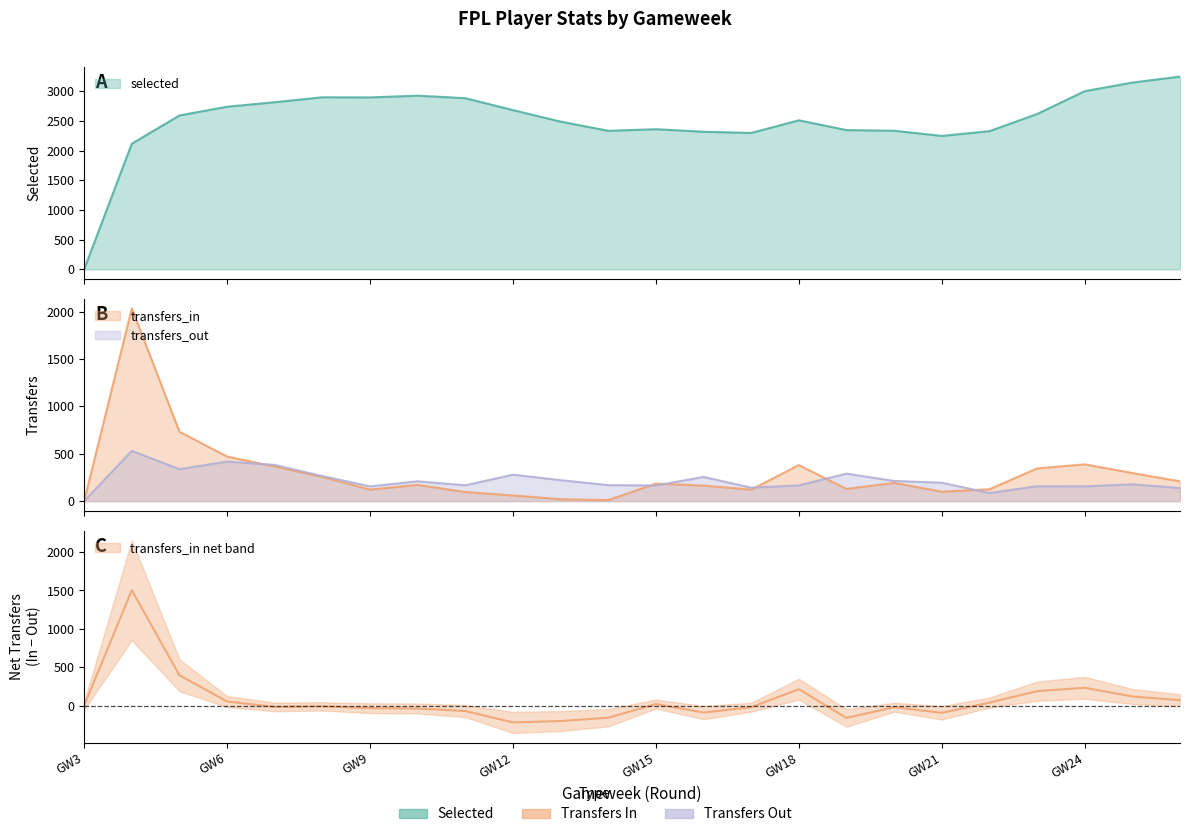

How many positive values does the selected series have?

23